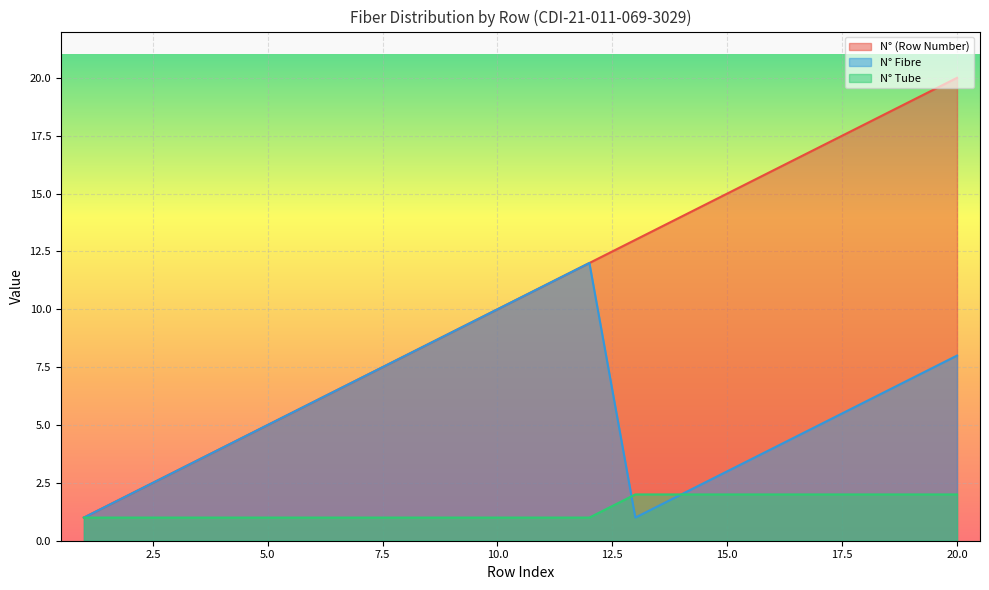

Where is the first local minimum for N° Fibre?

13